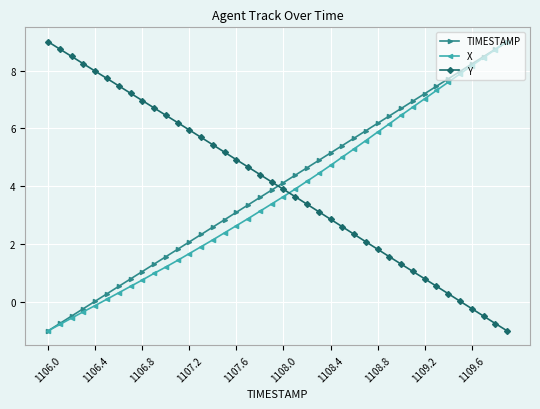

What is the maximum value for X?

9.0